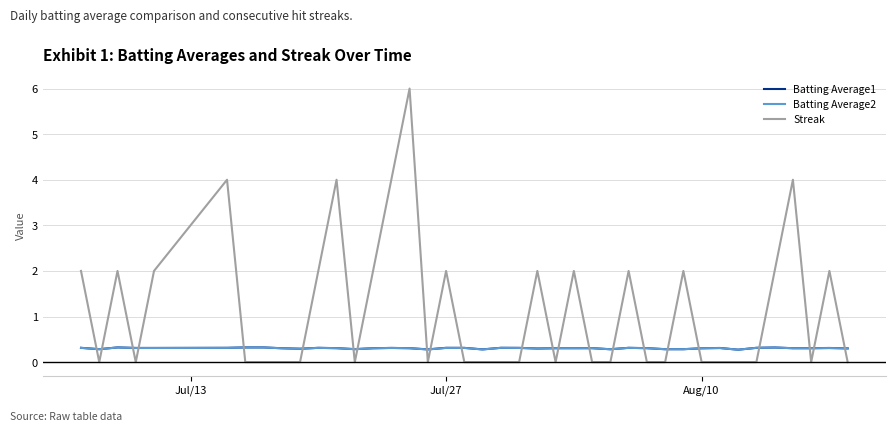

Which series has the widest spread of values?

Streak